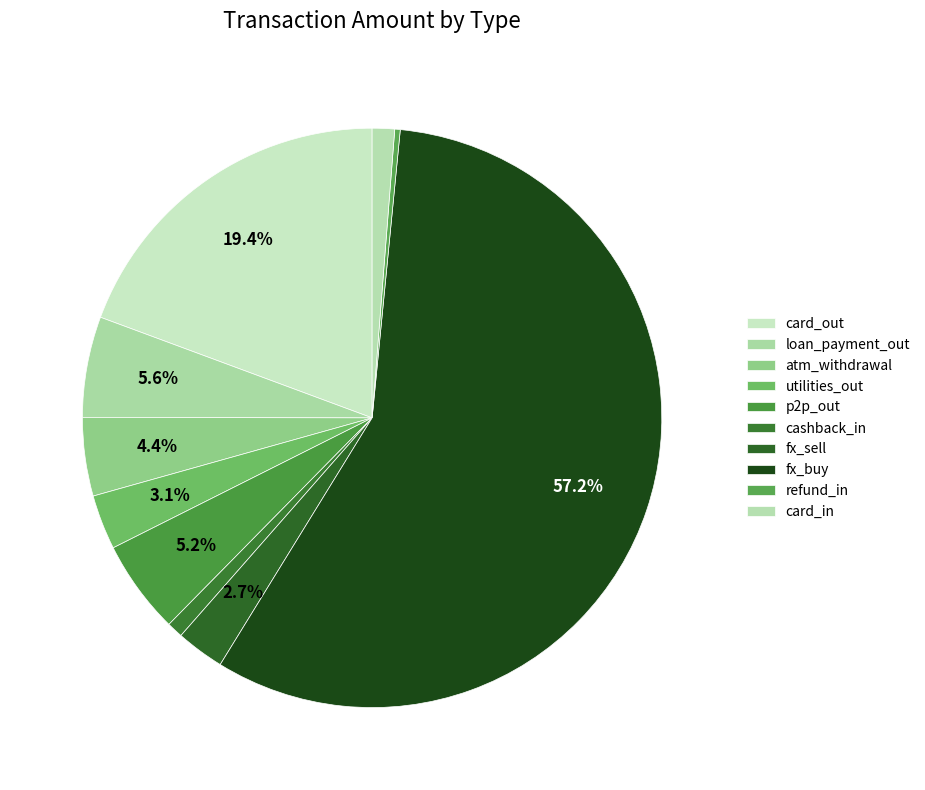

What is the change in value from p2p_out to fx_buy?

+1411016.9